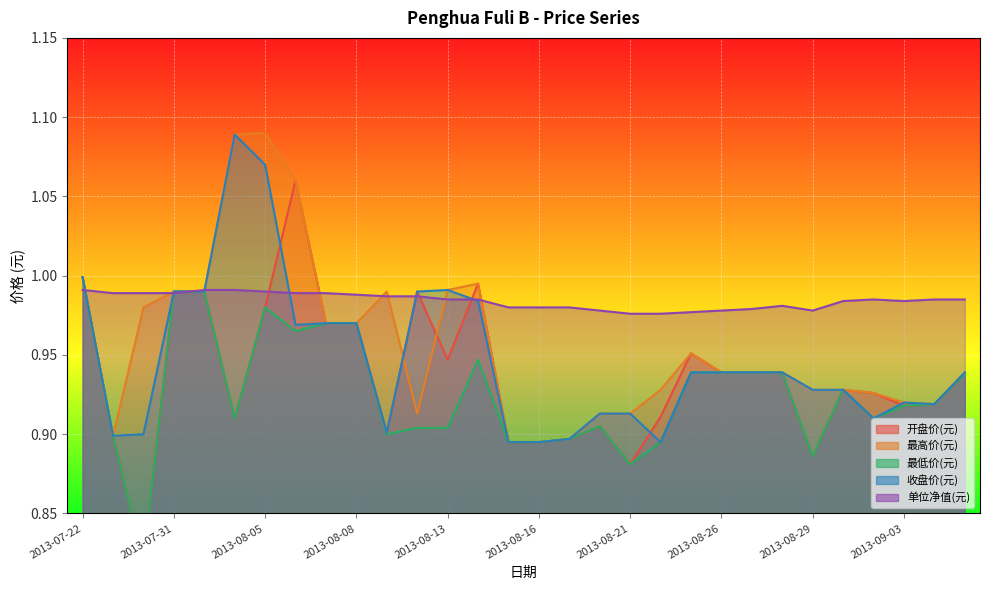

Where is 开盘价(元) nearest to the value 0?

2013-07-30